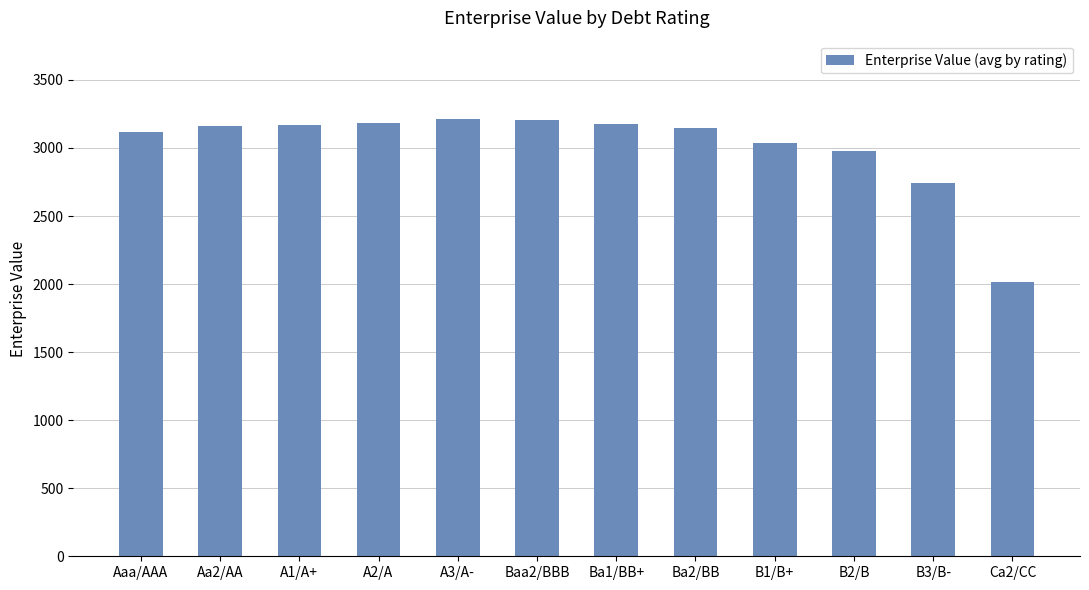

What is the change in value from Baa2/BBB to B1/B+?

-167.6